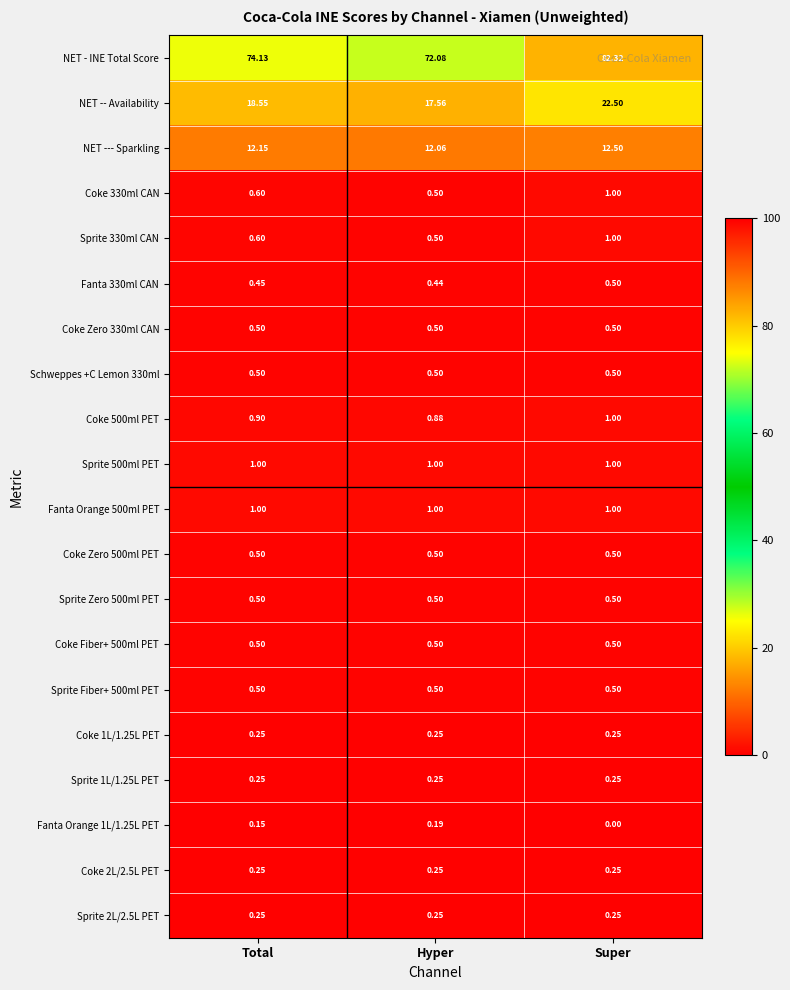

Where does the NET - INE Total Score series first go above 74?

Total